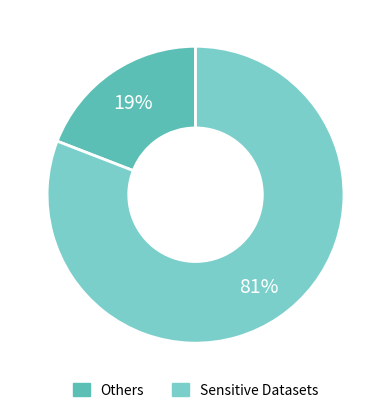

To the nearest percent, what is the average slice percentage?

50%